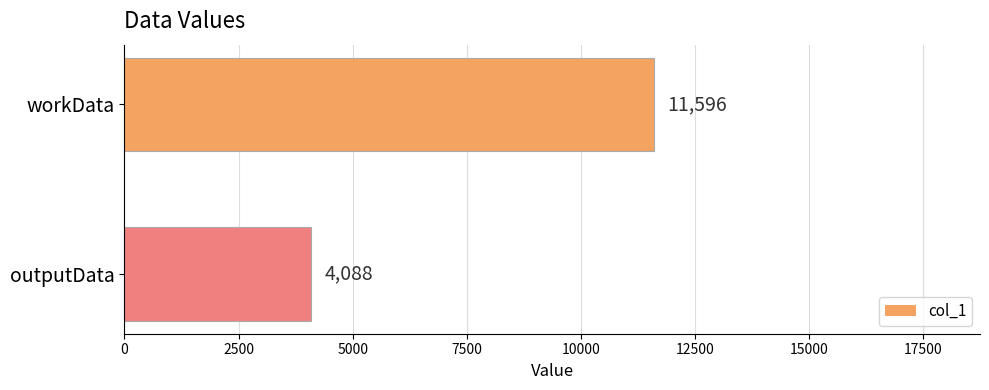

Reading bottom to top, transcribe all the data shown in this chart.

4088	11596